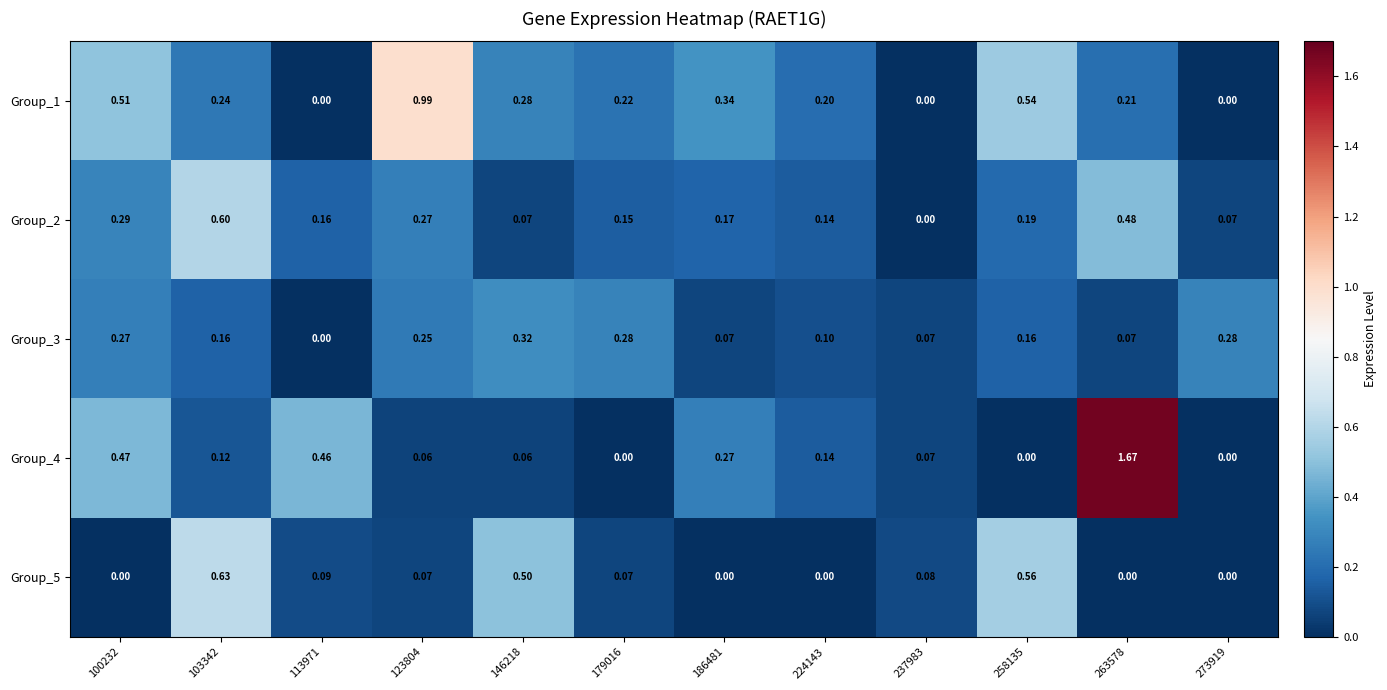

Count the number of categories in the chart.

12